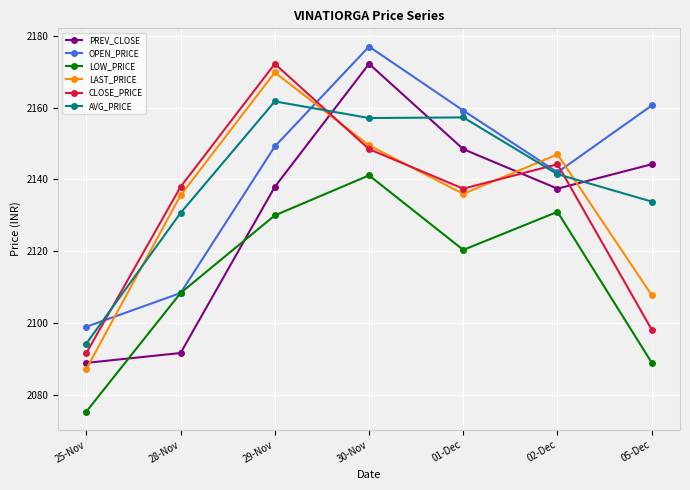

What is the total value across all series at 30-Nov?

12945.4